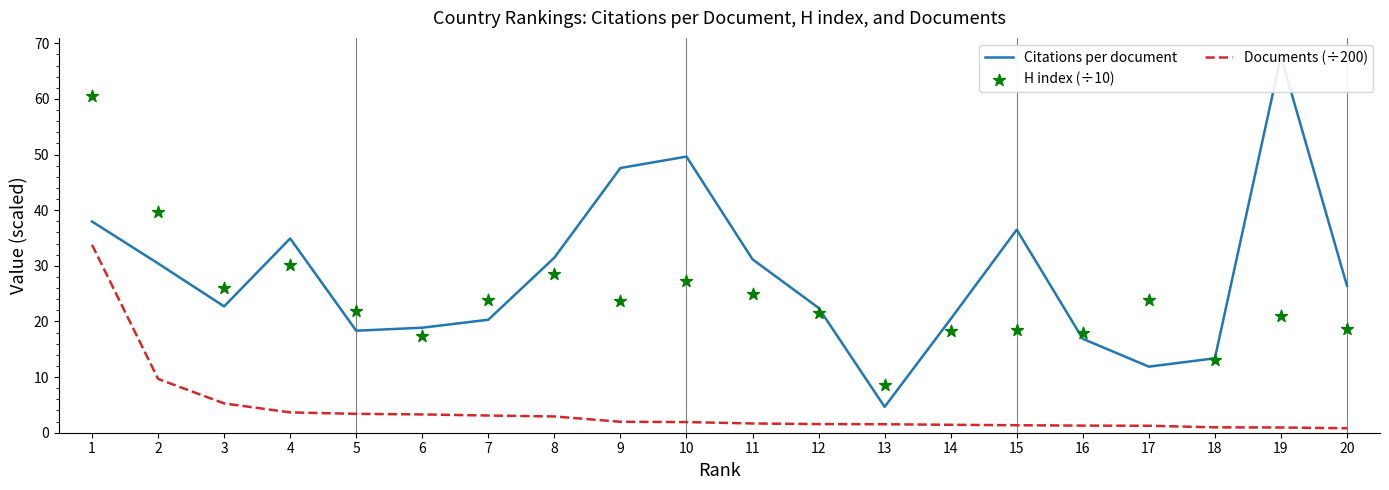

Which series has the largest total across all categories?

Citations per document